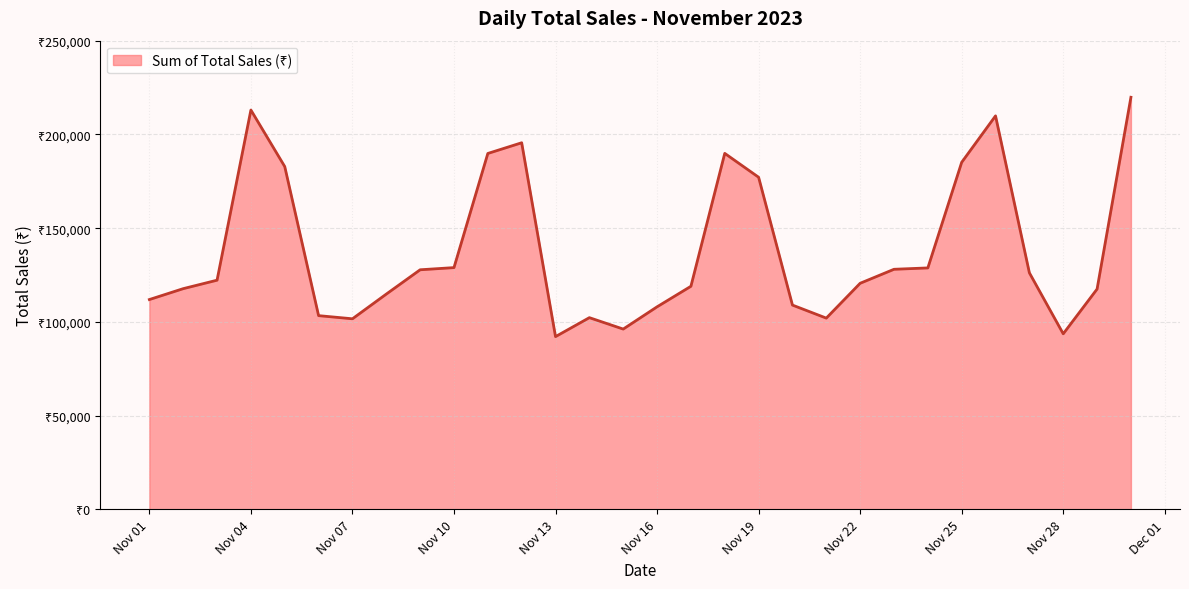

What is the value of the 24th point from the left?

128801